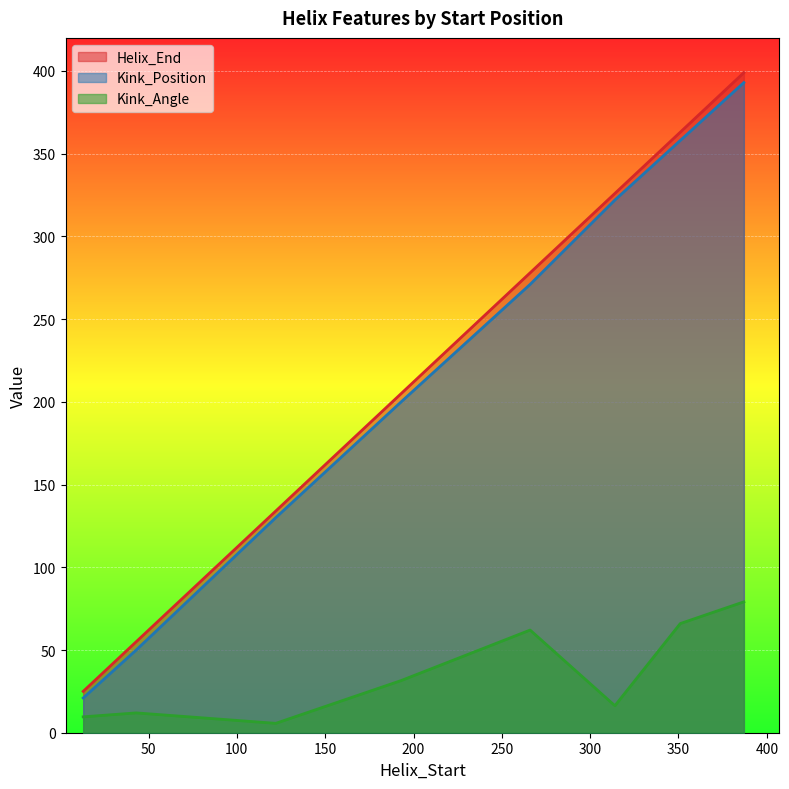

What is the lowest value of the Kink_Angle series?

5.7